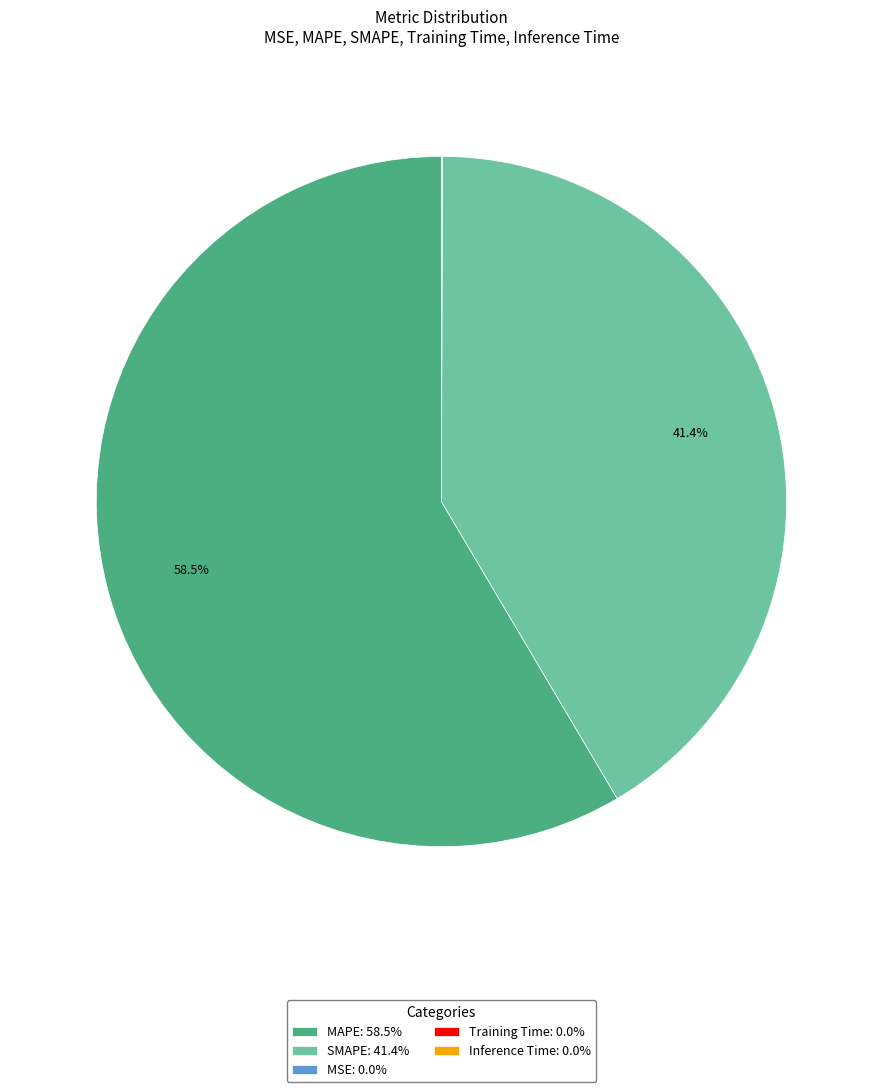

Which has a higher value, SMAPE: 41.4% or MAPE: 58.5%?

MAPE: 58.5%